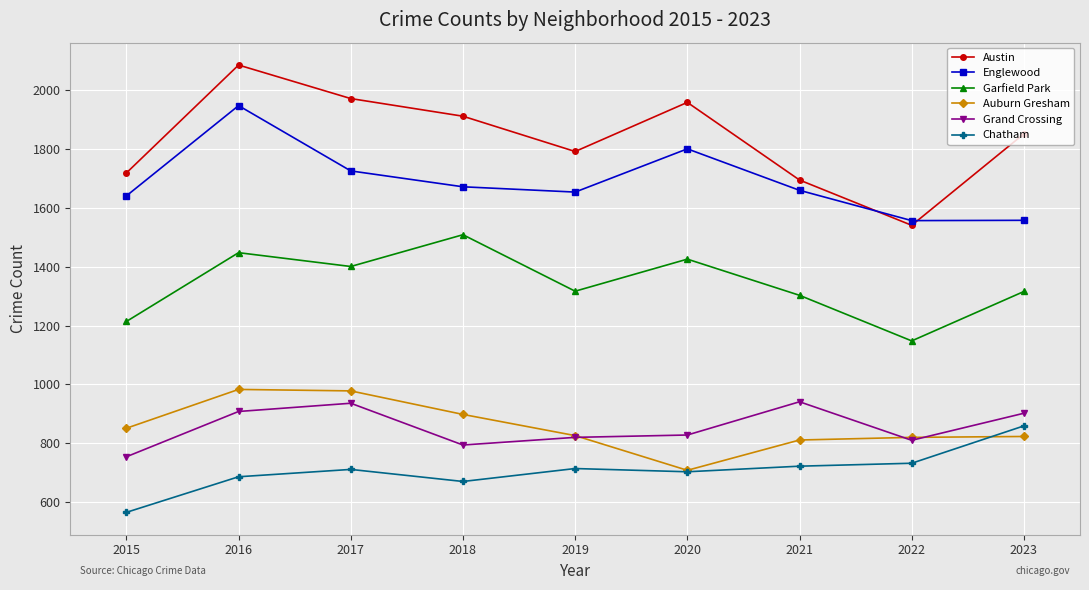

What is the difference between the maximum and minimum values in the Auburn Gresham series?

275